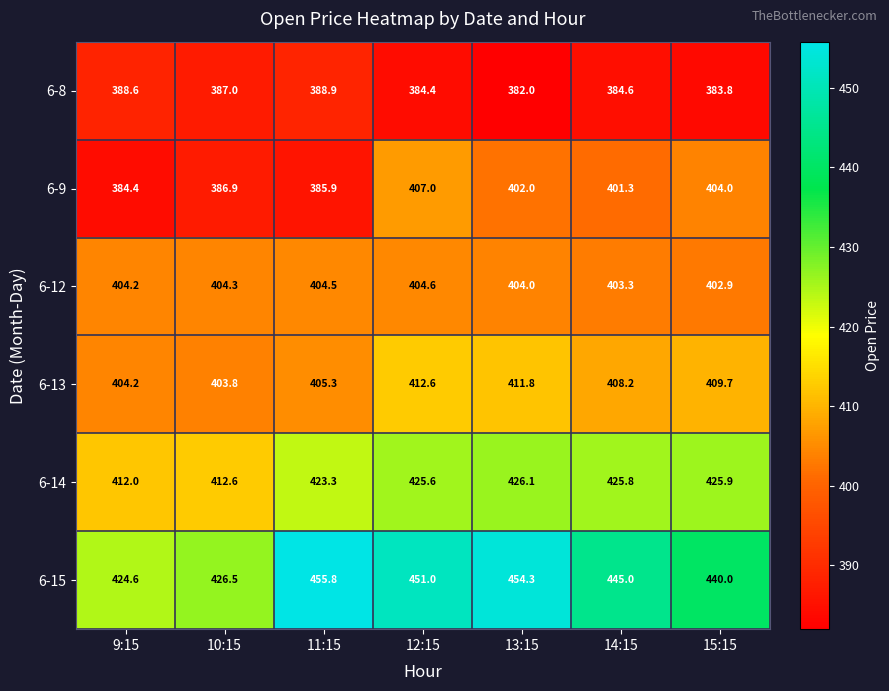

Which series has the largest total across all categories?

6-15